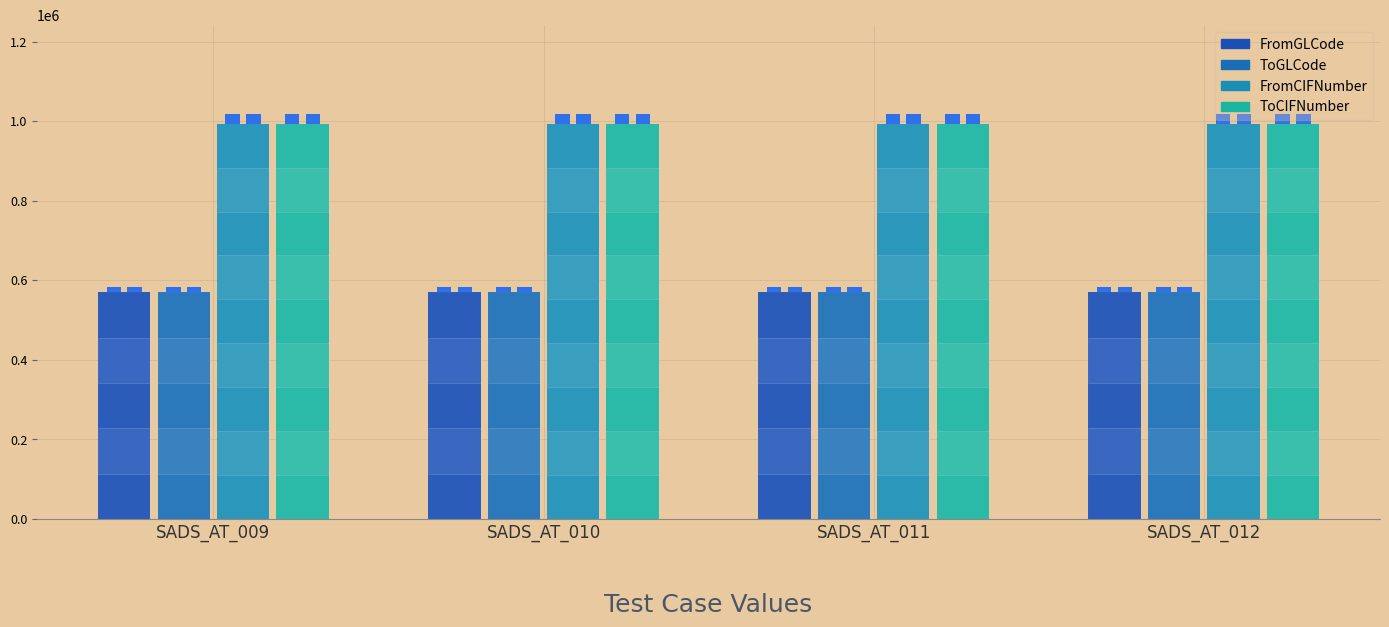

Rank the series by their maximum value, from lowest to highest.

FromGLCode, ToGLCode, FromCIFNumber, ToCIFNumber